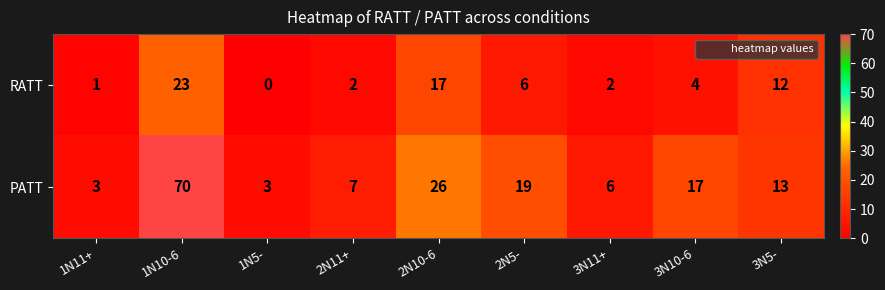

What is the average value of the PATT series?

18